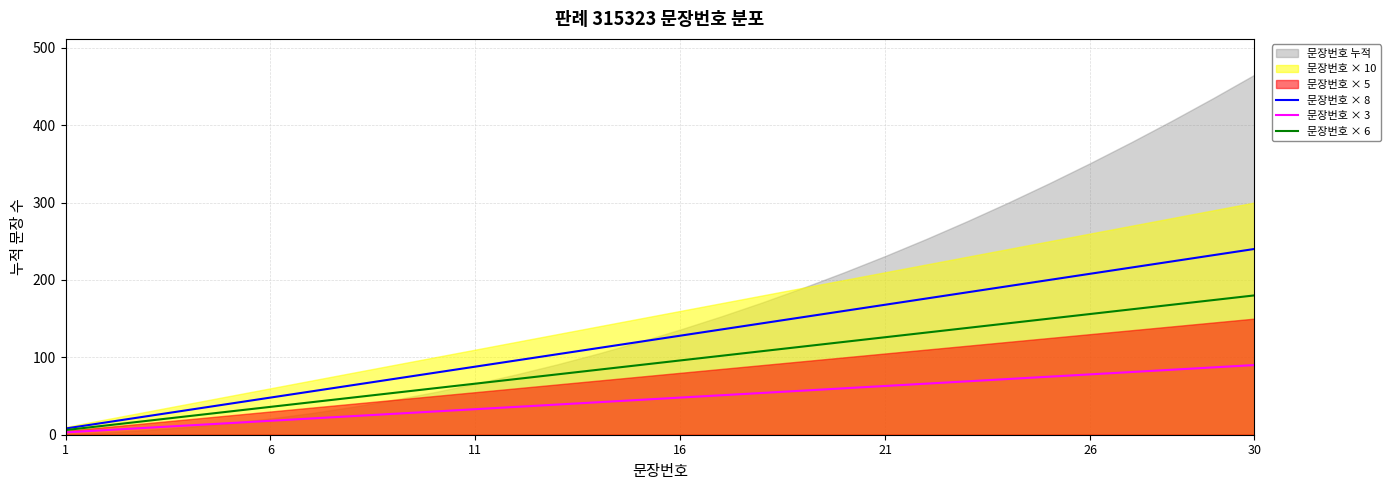

The value of 문장번호 × 6 at 30 is 270. True or false?

False